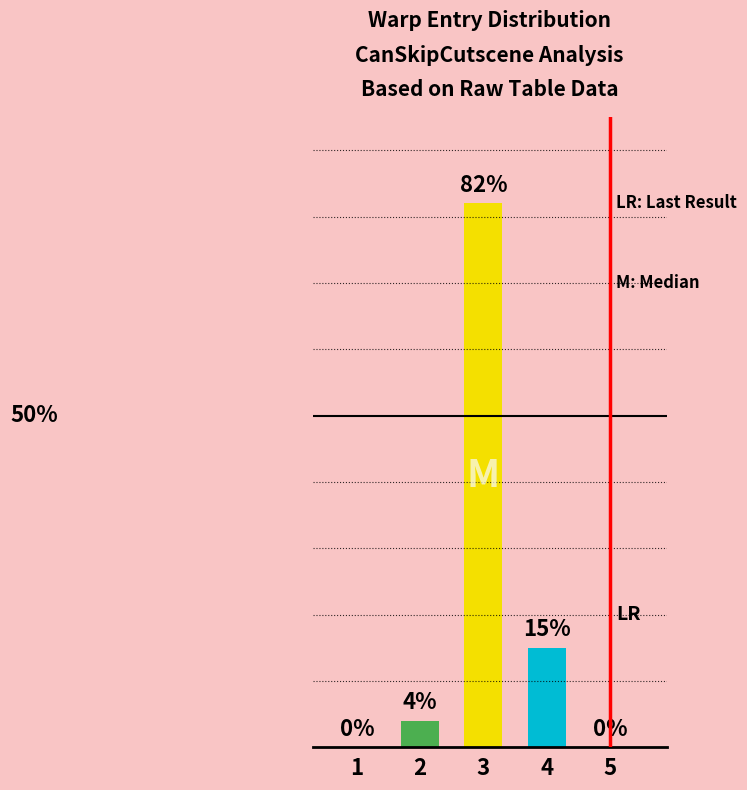

What is the difference between the maximum and minimum values?

82